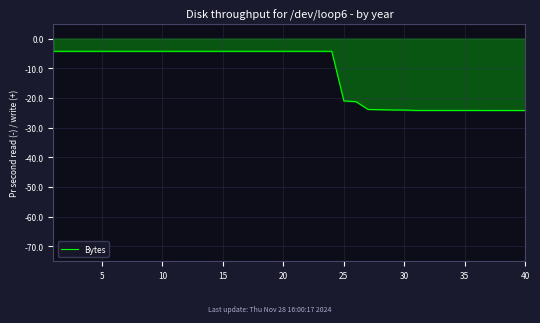

What is the minimum value shown in the chart?

-24.2